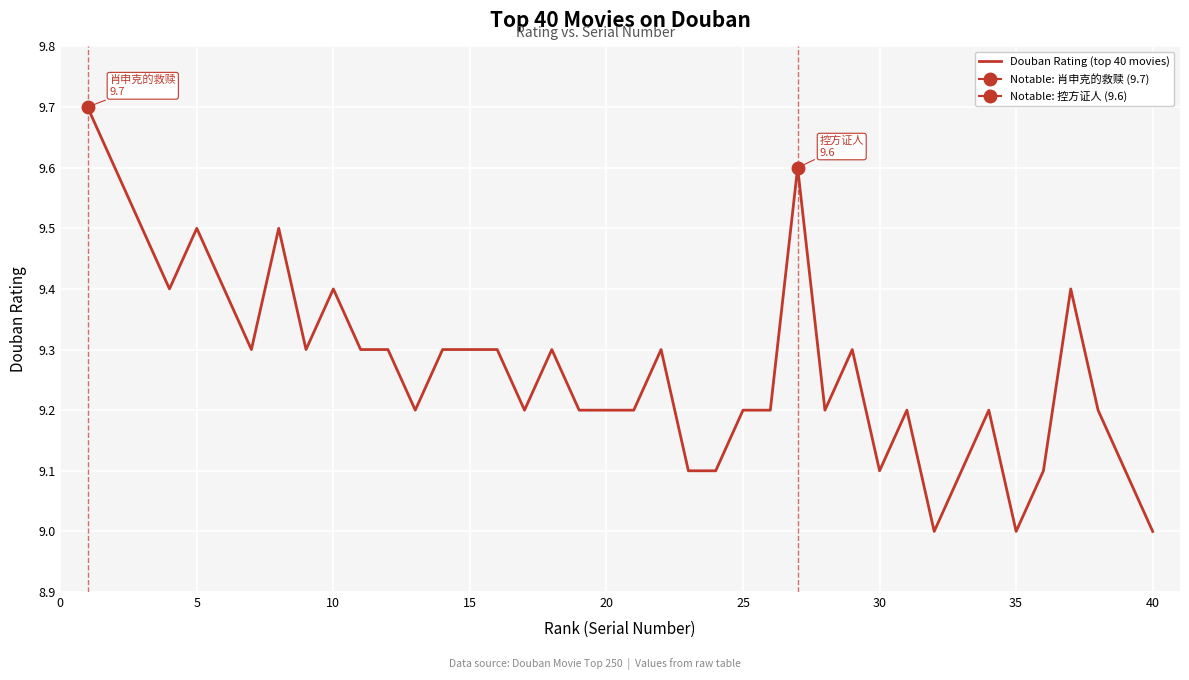

Is it true that Douban Rating (top 40 movies) equals 9.0 at 35?

True